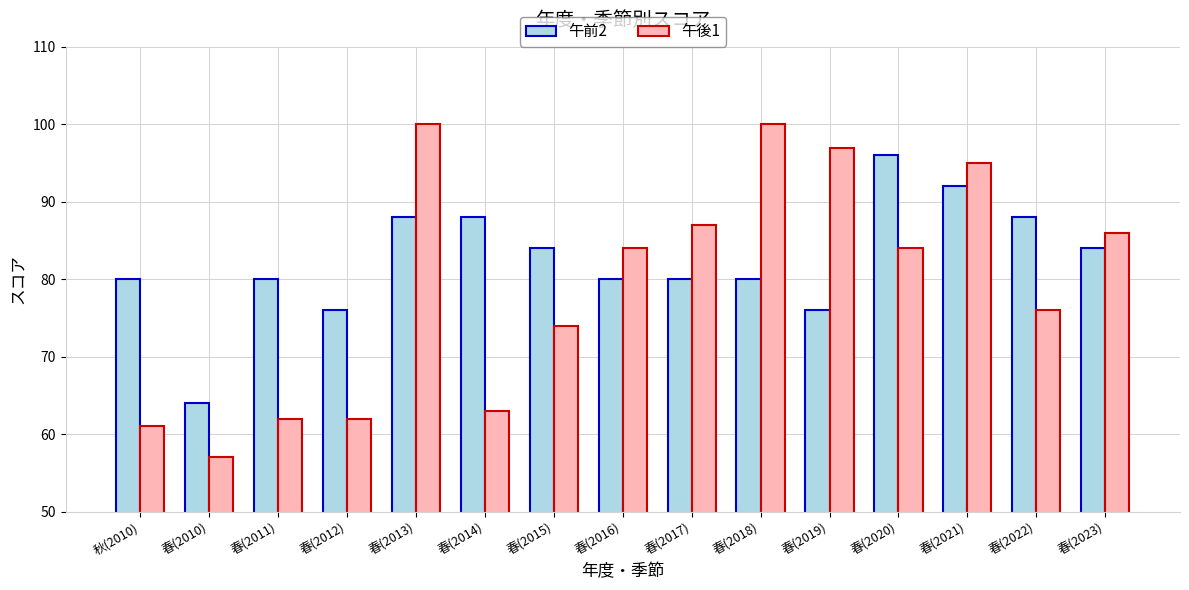

Is it true that 午前2 equals 80 at 春(2011)?

True